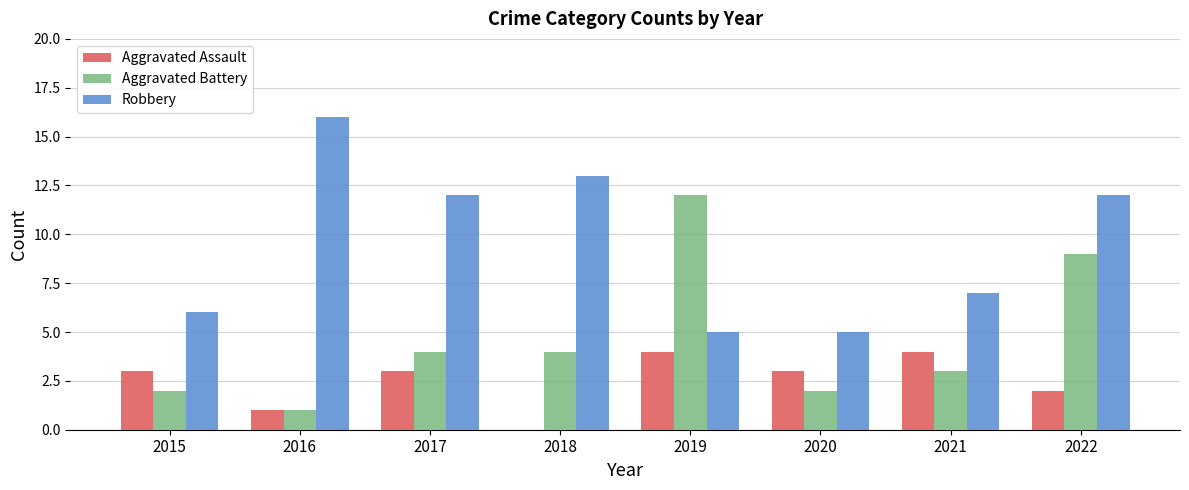

The Aggravated Assault series shows 4 at 2020. True or false?

False